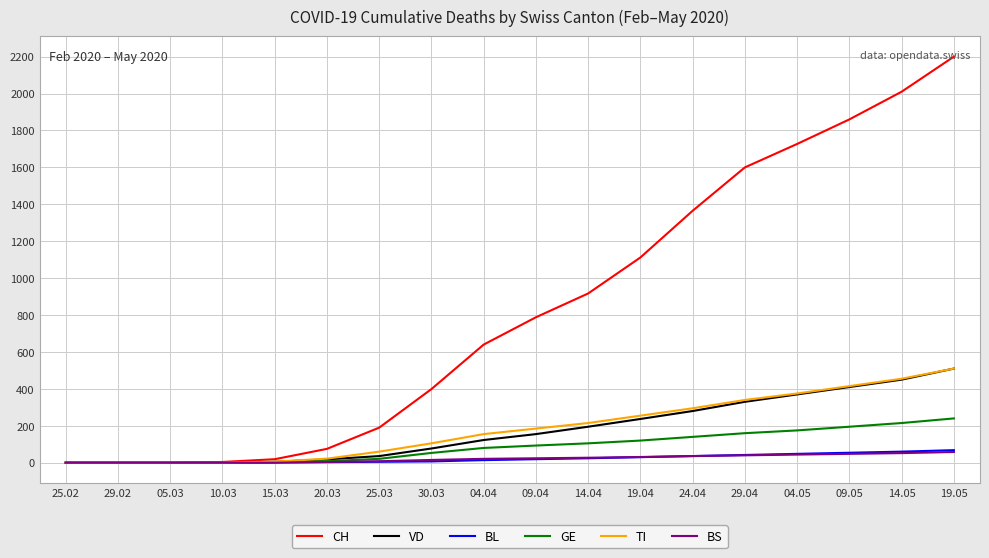

Which series has the largest total across all categories?

CH